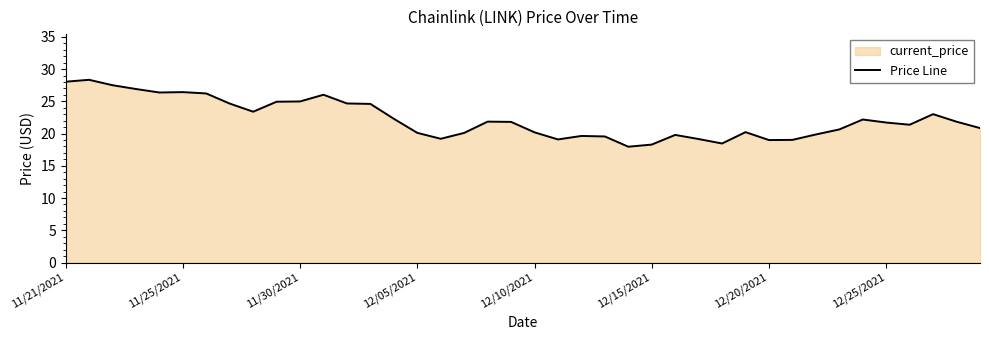

Where is the data nearest to the value 23?

37